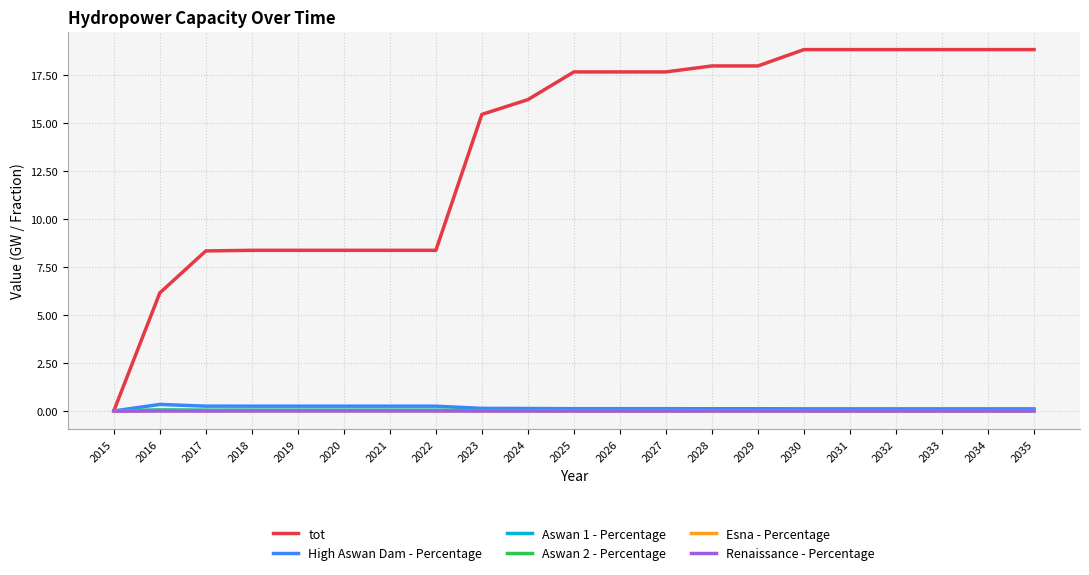

How many lines are shown in the chart?

6